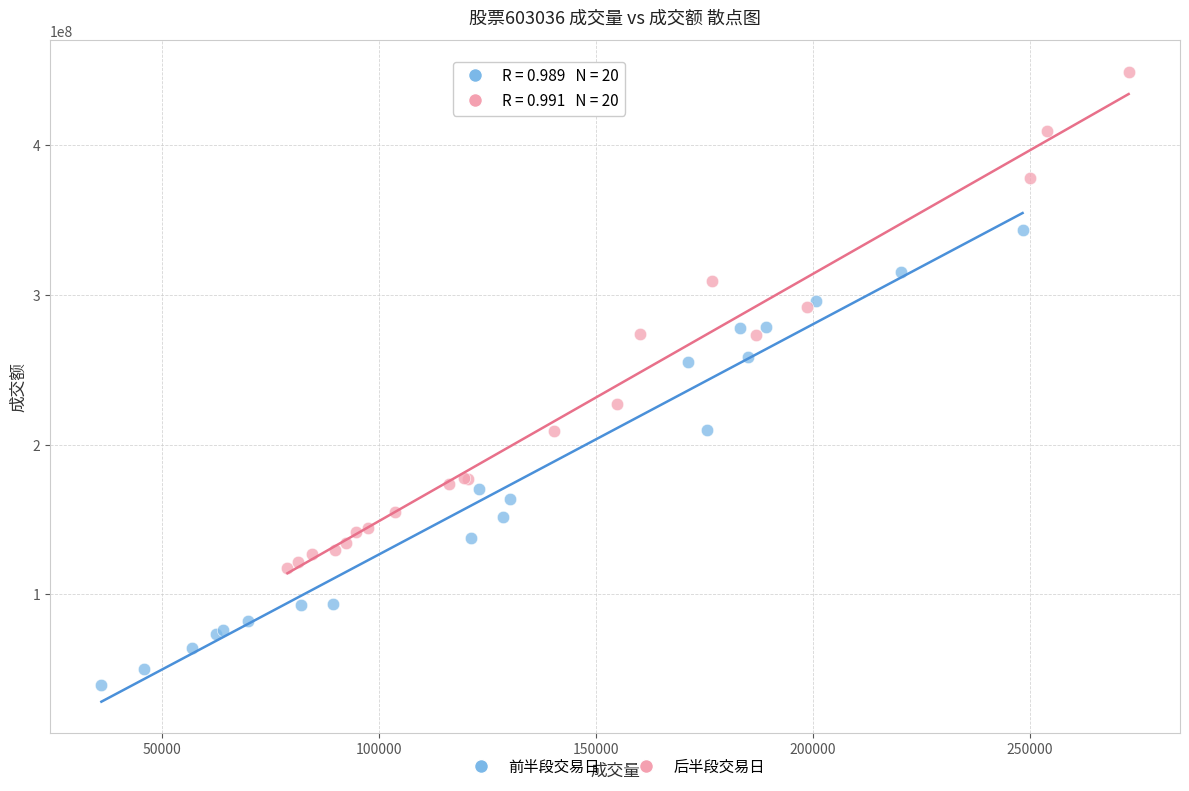

Which series contains the highest Y value?

后半段交易日